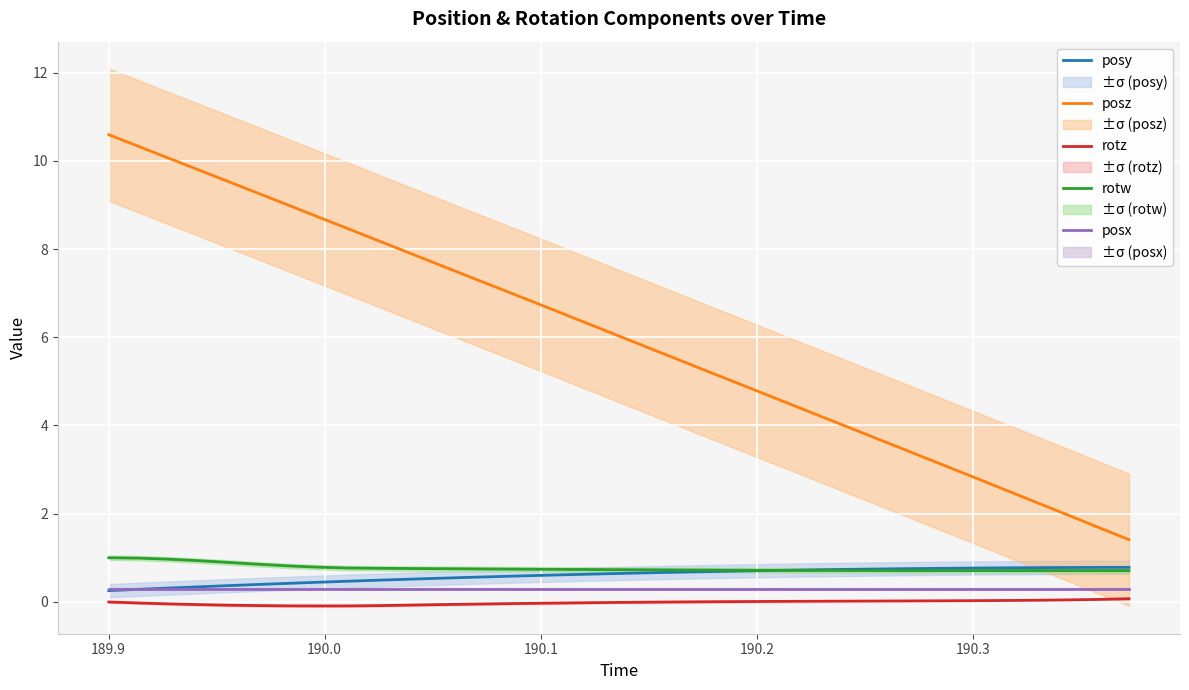

How many categories are shown in the chart?

35